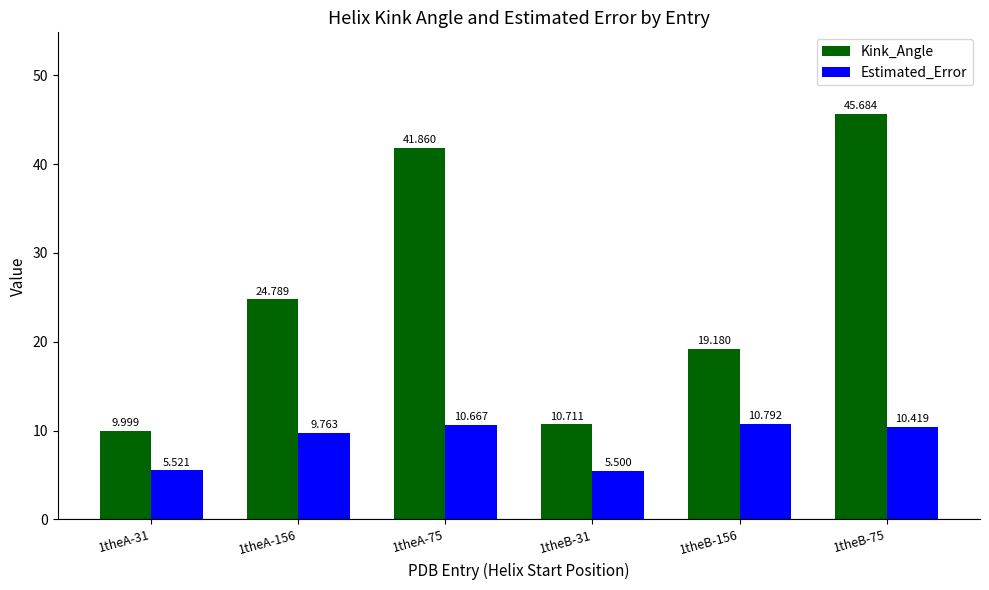

Rank the series by their maximum value, from highest to lowest.

Kink_Angle, Estimated_Error